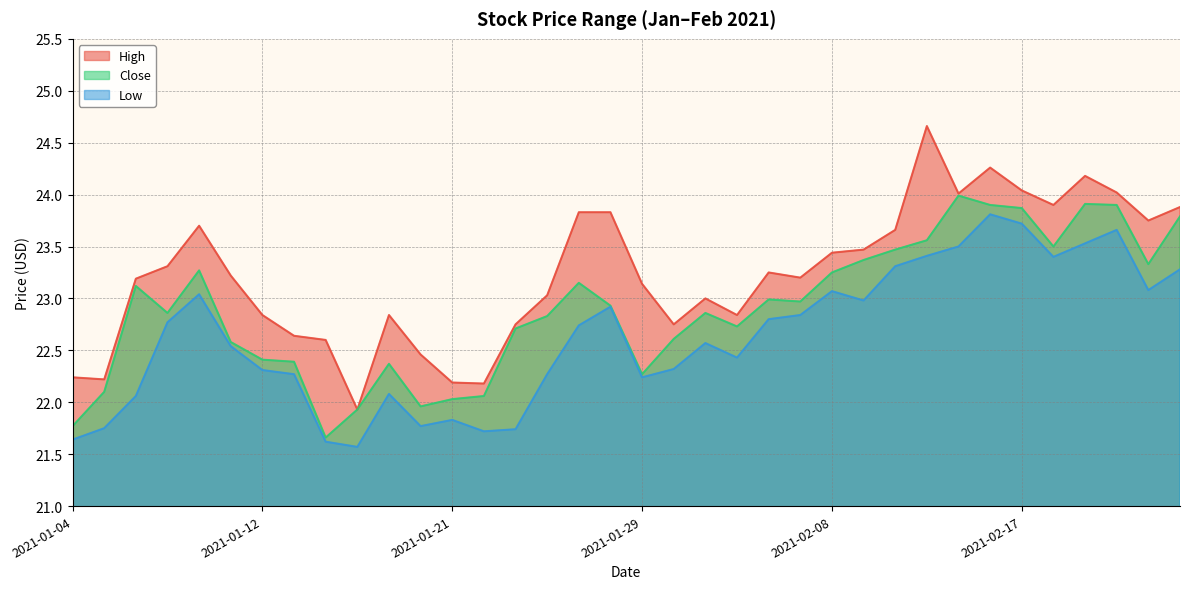

True or false: Low and High intersect in this chart.

False